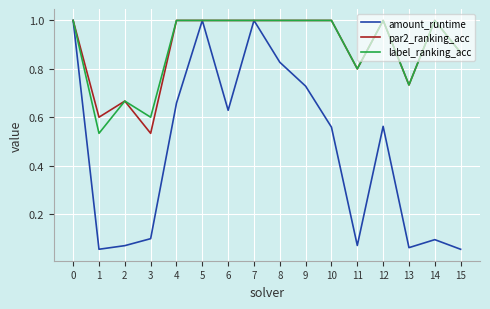

At which label is par2_ranking_acc closest to 0?

3